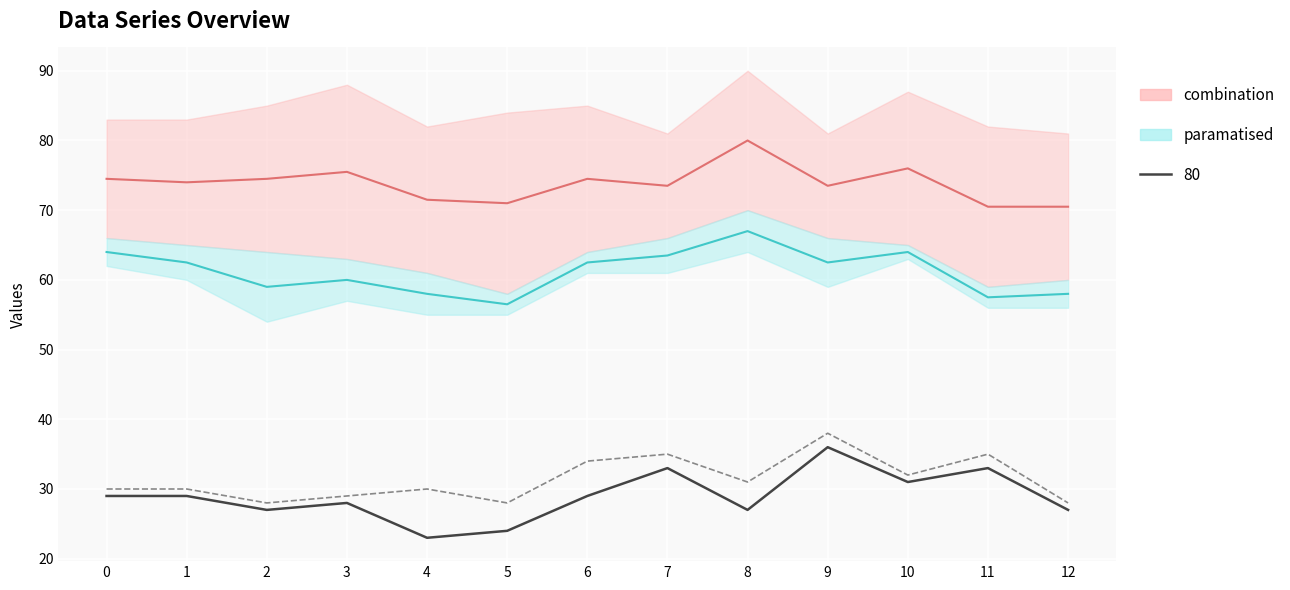

At which category does the chart reach its peak across all series?

8